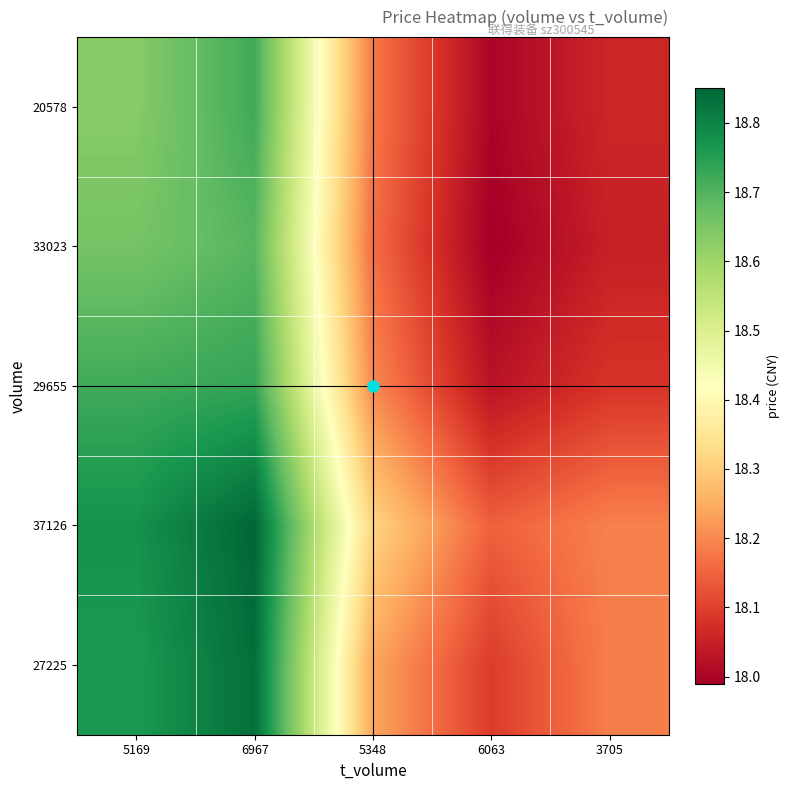

At 3705, list the series in order from largest to smallest.

37126, 27225, 29655, 20578, 33023